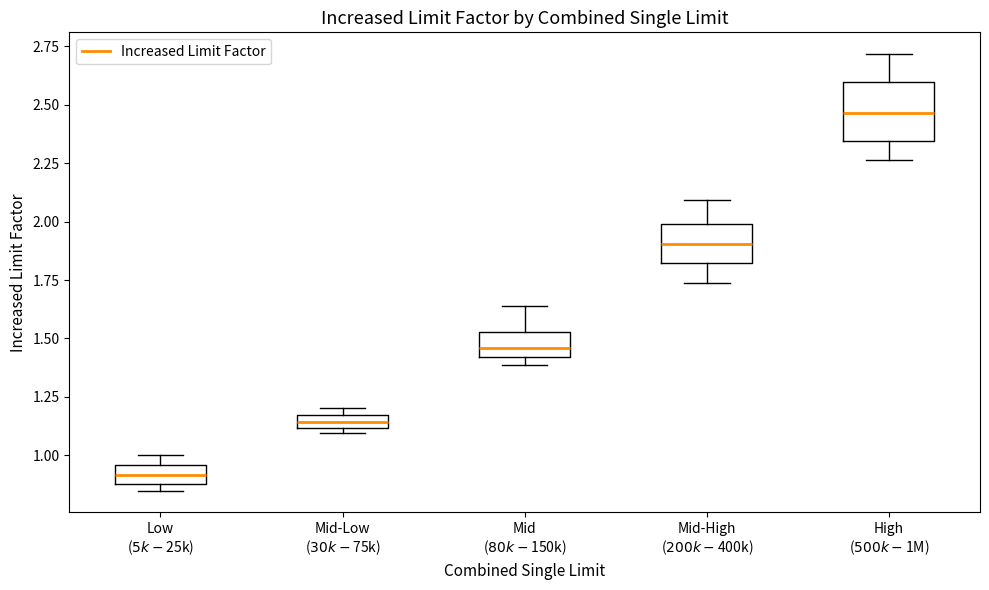

Which box has the lowest median line?

Low ($5k-$25k)